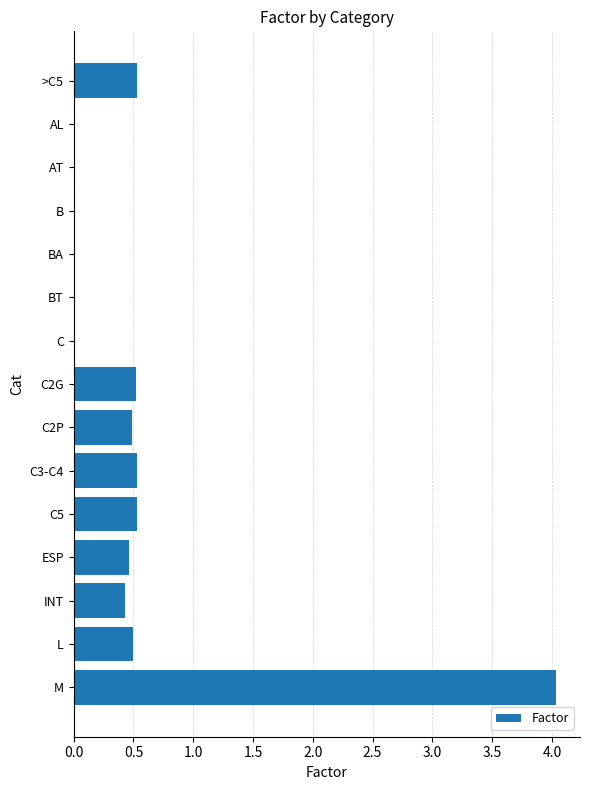

What is the change in value from C to C3-C4?

+0.5